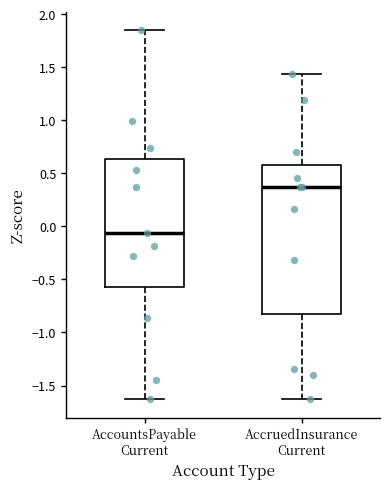

Which box is the tallest, from its lower edge to its upper edge?

AccruedInsurance Current